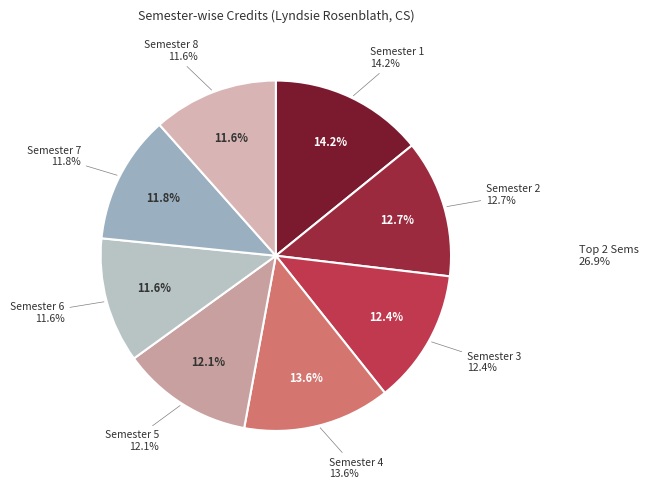

Is there a majority slice in this chart?

No